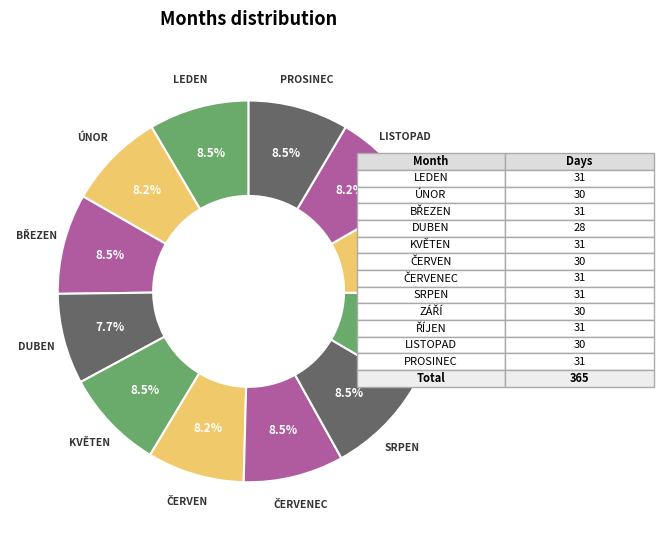

What percentage is NOT represented by PROSINEC?

91.5%